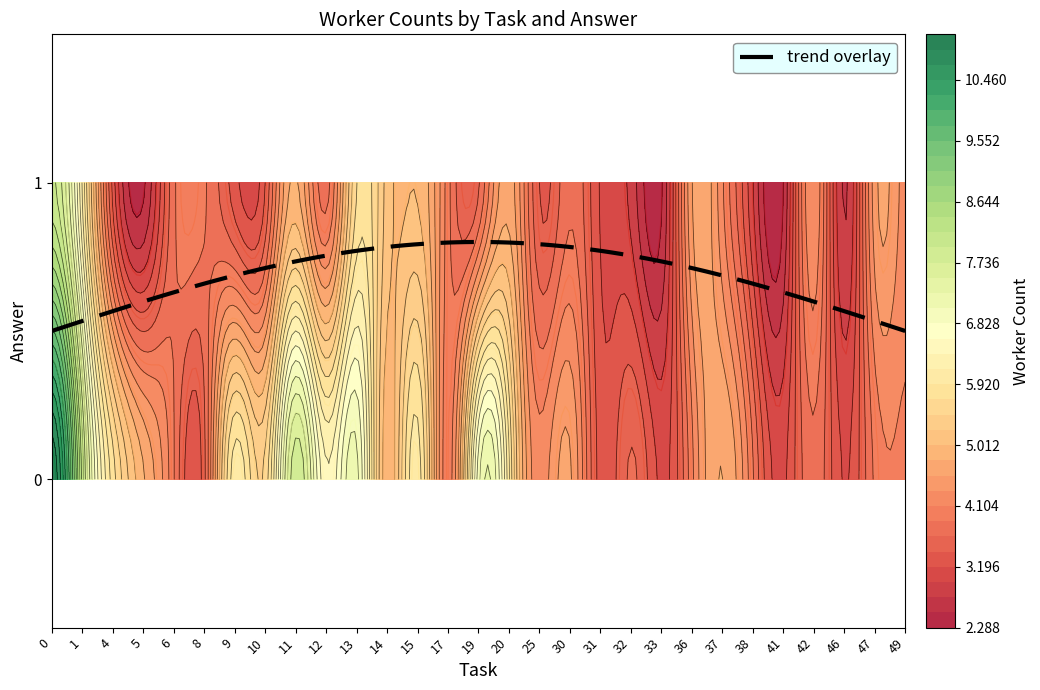

What is the average value of the 1 series?

4